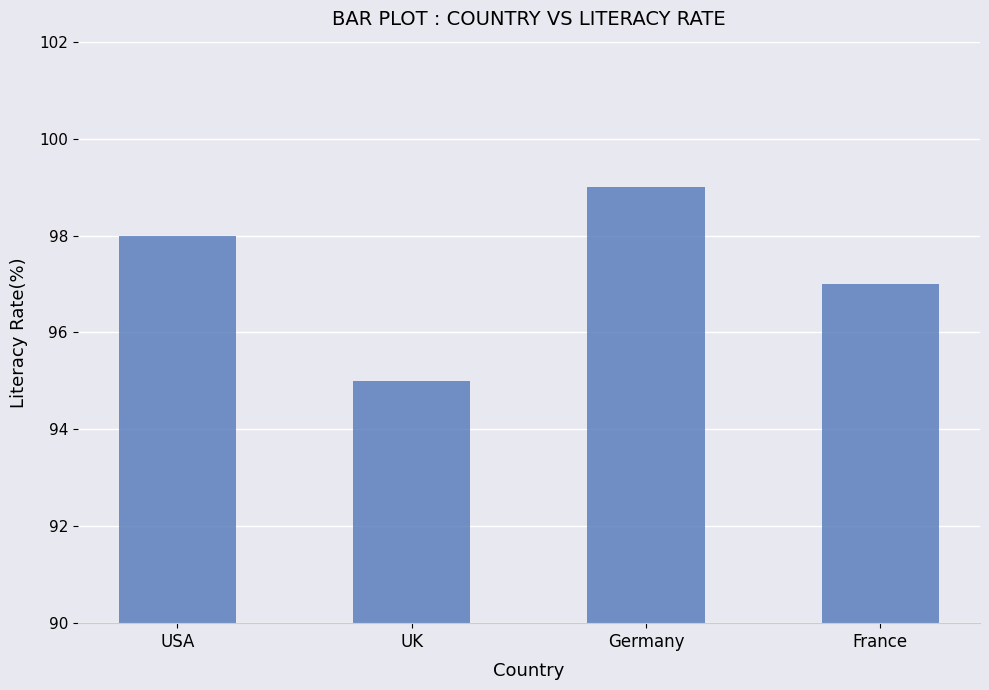

How many data points are less than 98?

2